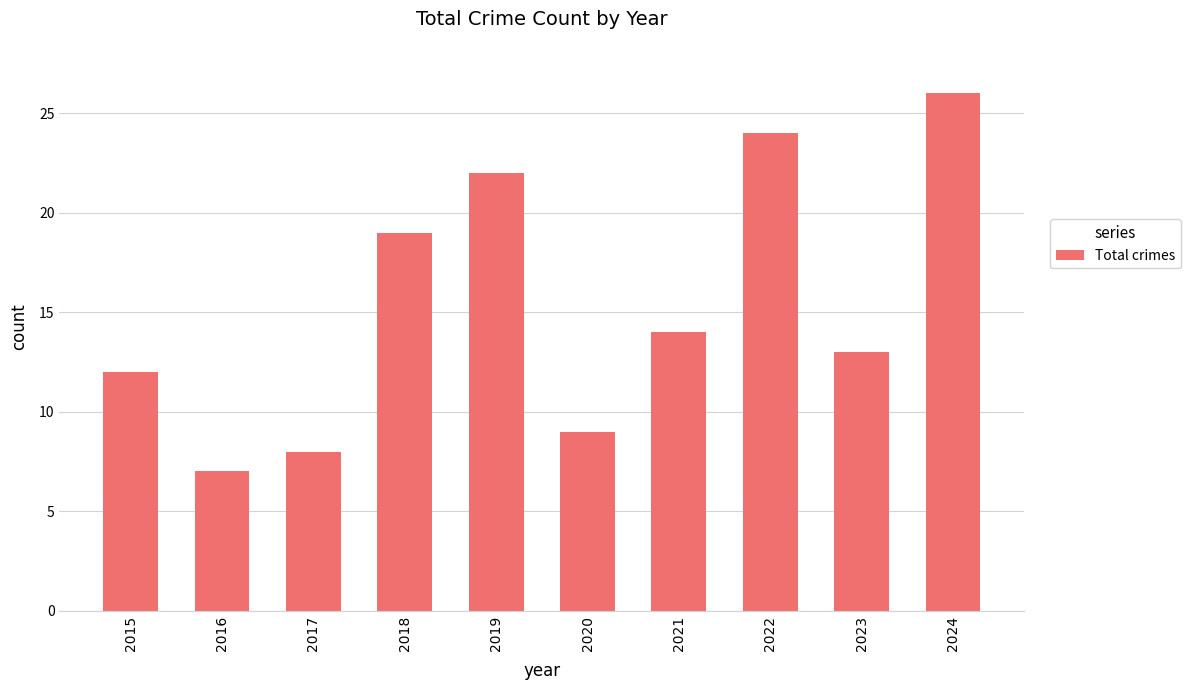

The chart shows a value of 4 at 2017. True or false?

False